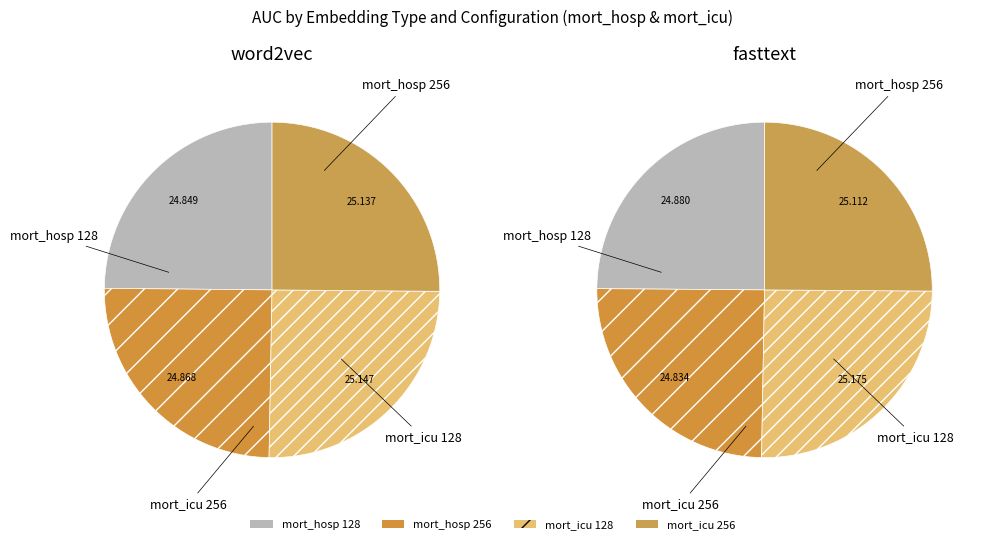

To the nearest percent, what portion does fasttext represent?

25%